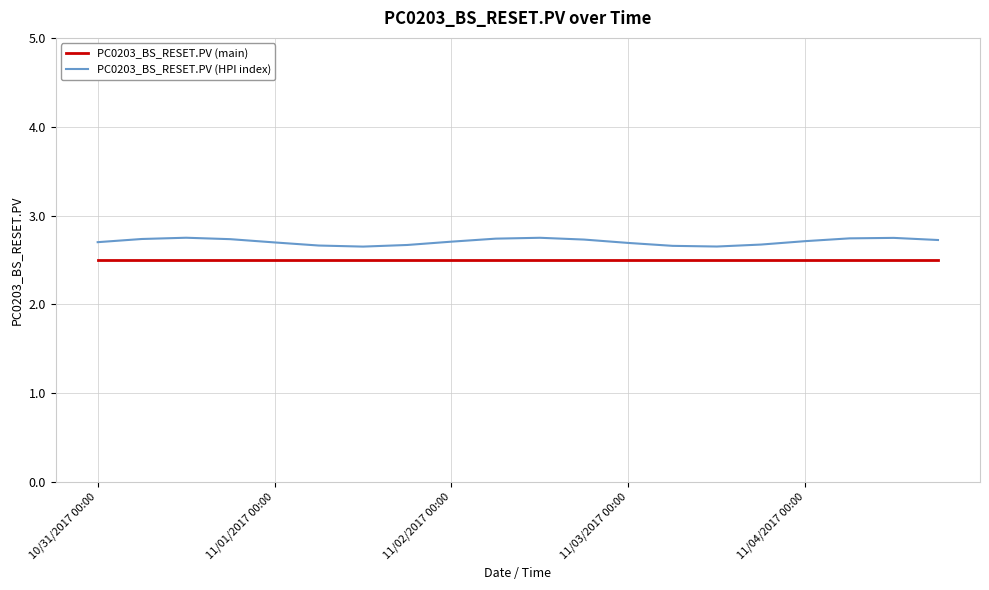

True or false: PC0203_BS_RESET.PV (main) and PC0203_BS_RESET.PV (HPI index) cross at least once.

False